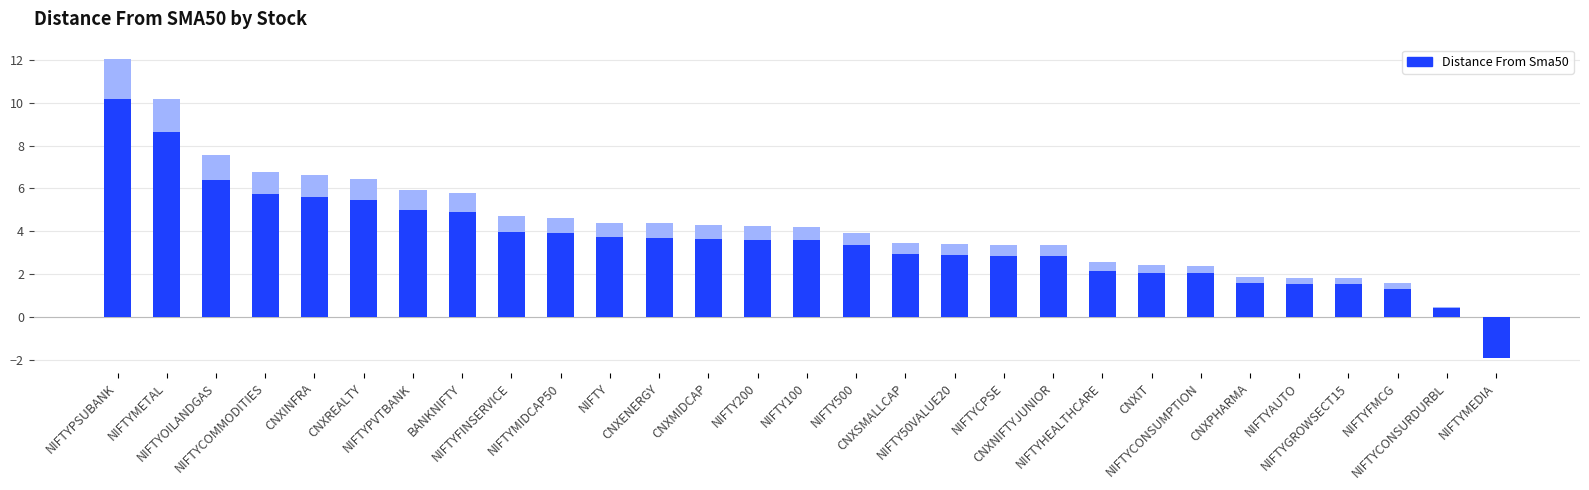

What is the minimum value shown in the chart?

-1.9